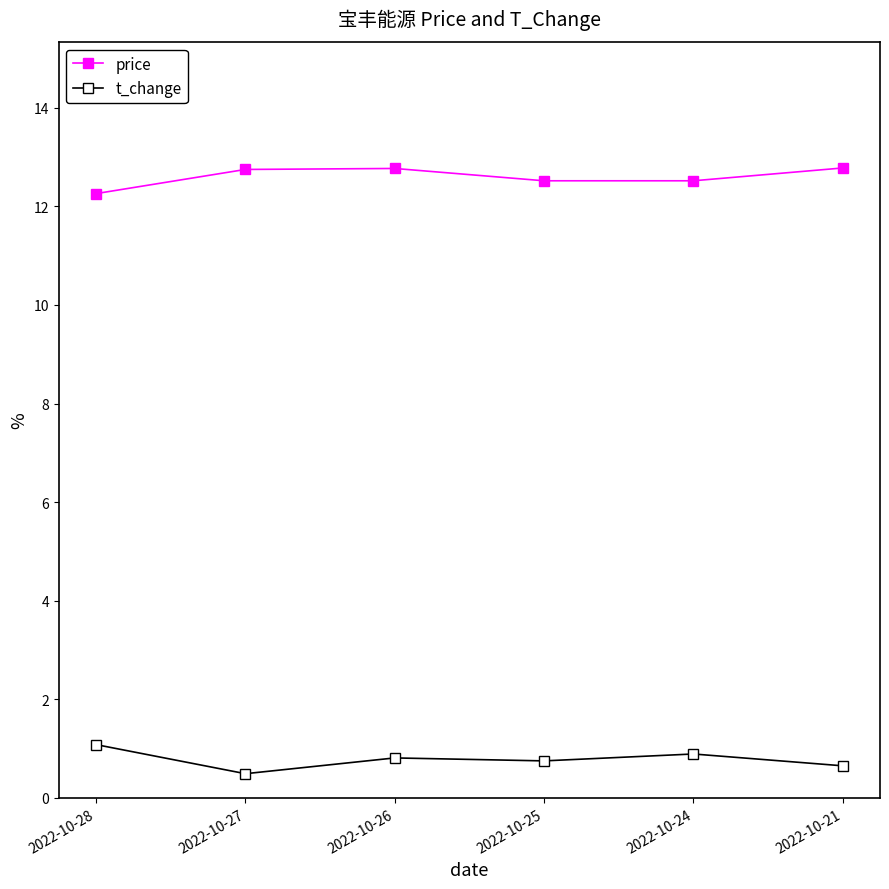

Reading left to right, list all the values displayed in this chart.

price: 12.3	12.8	12.8	12.5	12.5	12.8
t_change: 1.1	0.5	0.8	0.8	0.9	0.7